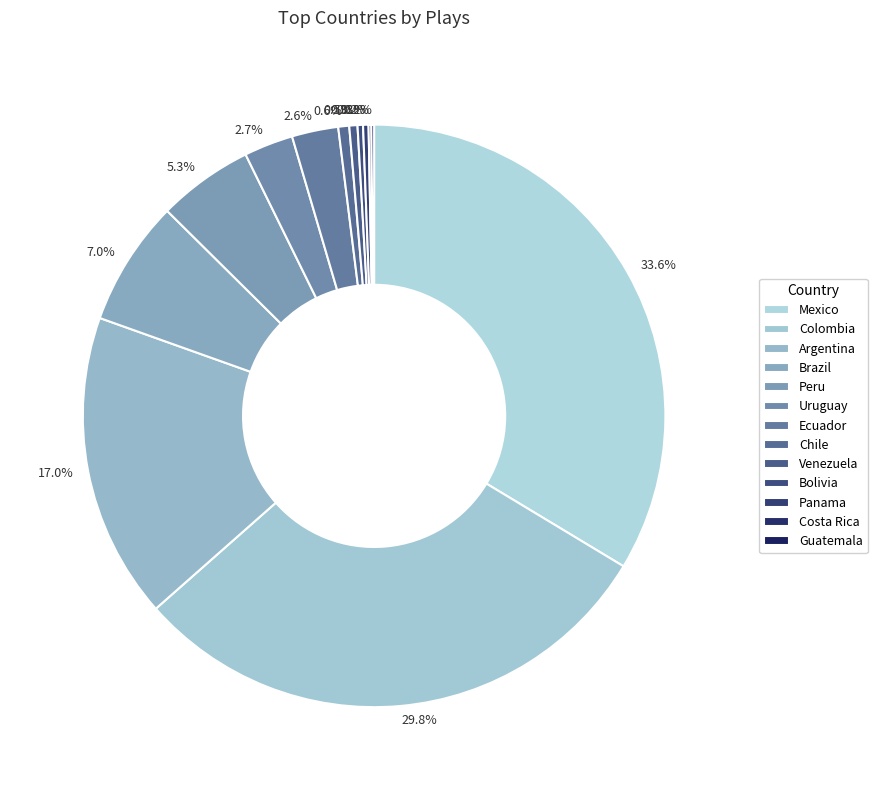

True or false: Argentina accounts for 5% of the total.

False